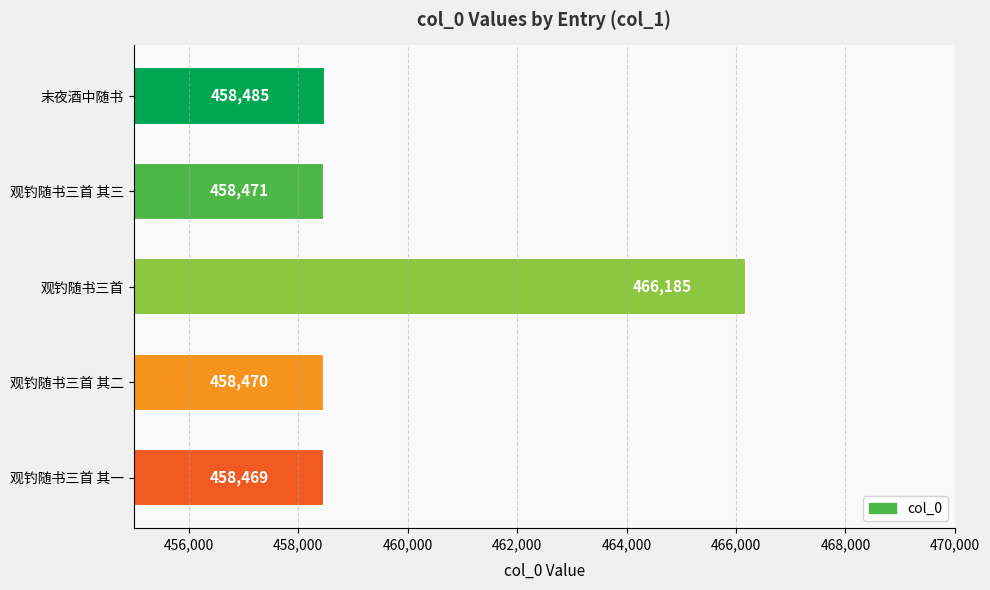

Reading bottom to top, extract all data points from this chart.

458469	458470	466185	458471	458485